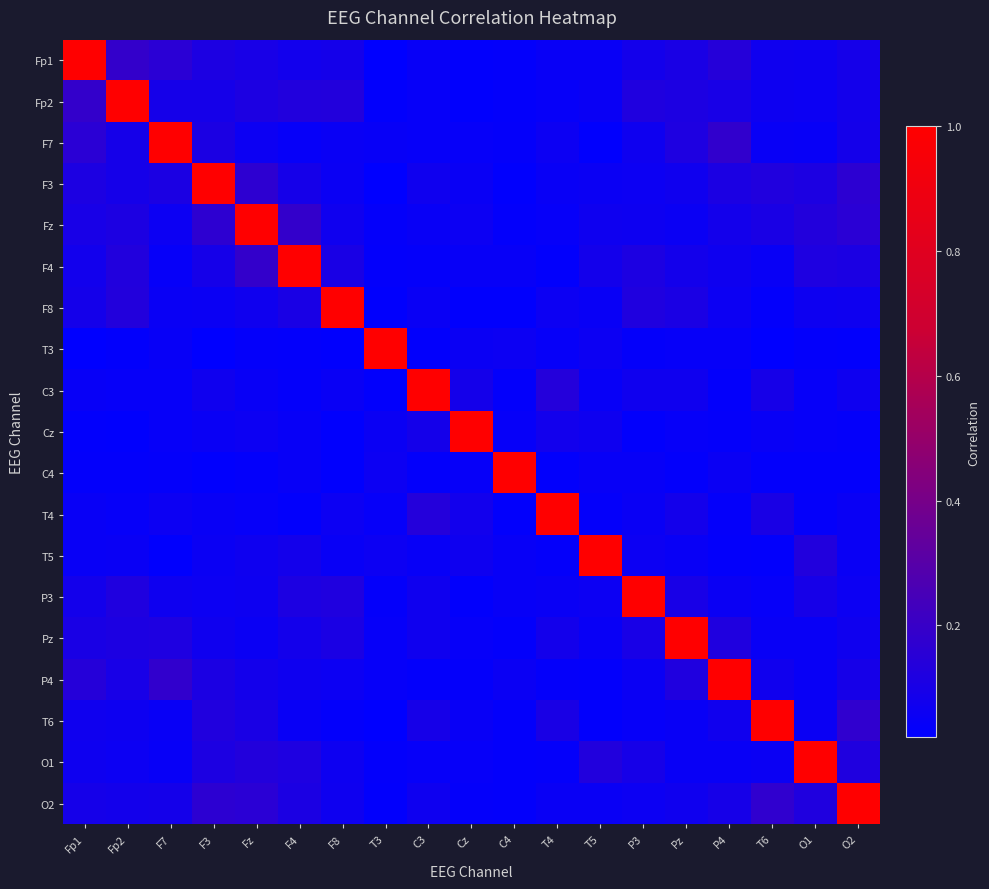

Between F4 and C4, which is larger?

F4